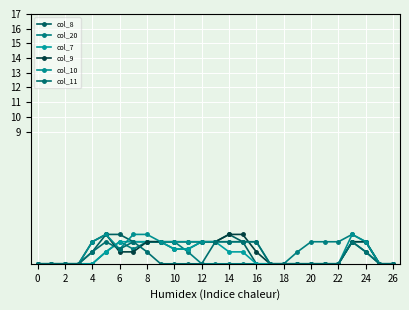

True or false: col_20 has more than 1 points higher than both neighbors.

True